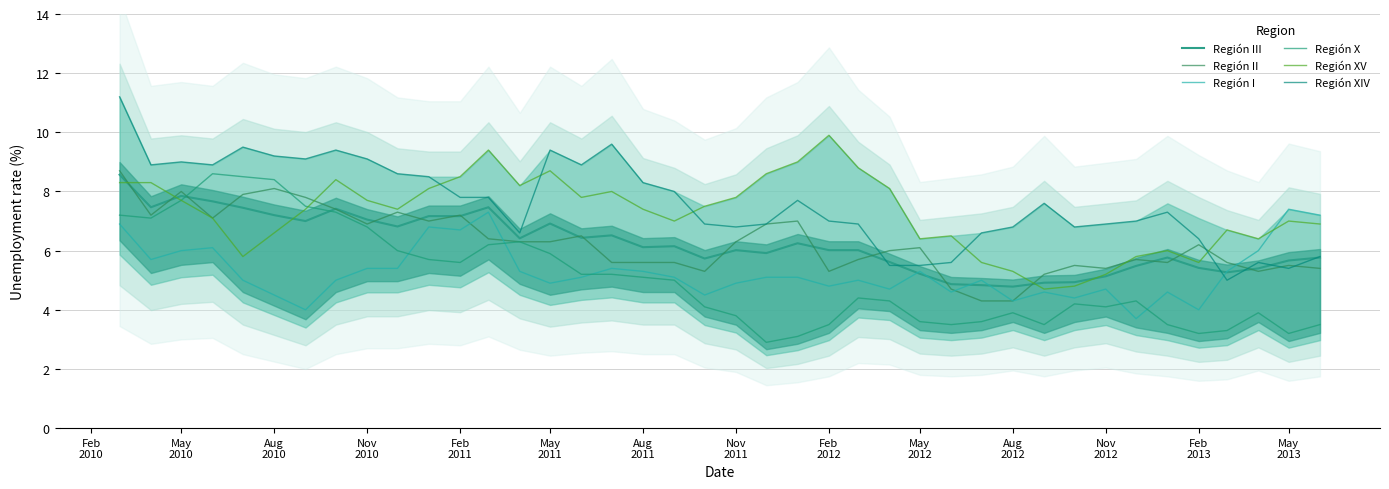

What is the value of the Región I point at the 38th from the left?

6.0